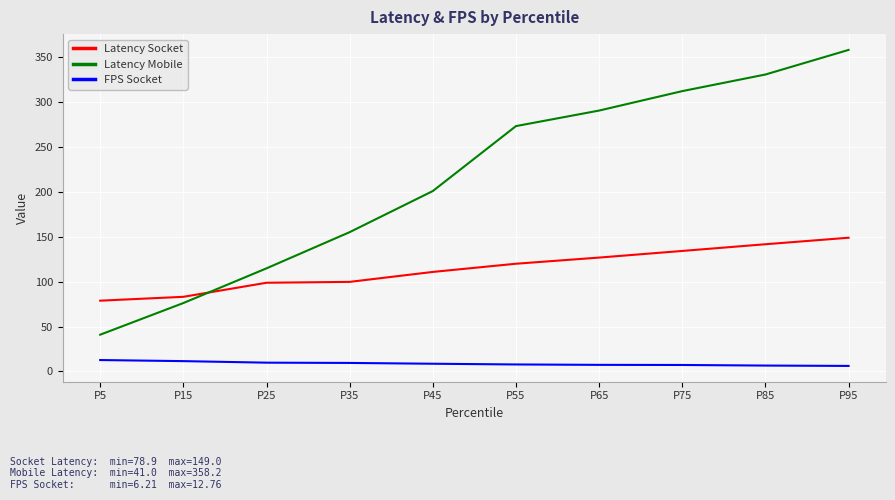

Which category has the highest value in the Latency Mobile series?

P95